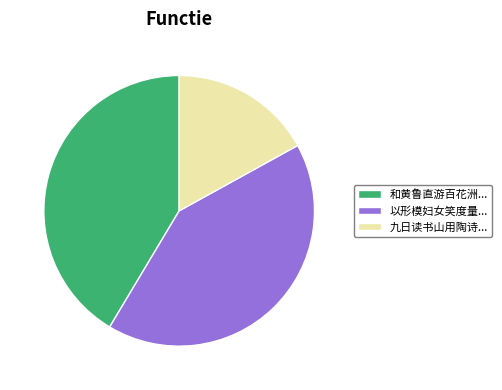

What is the ratio of the value at 以形模妇女笑度量... to the value at 和黄鲁直游百花洲...?

1.0